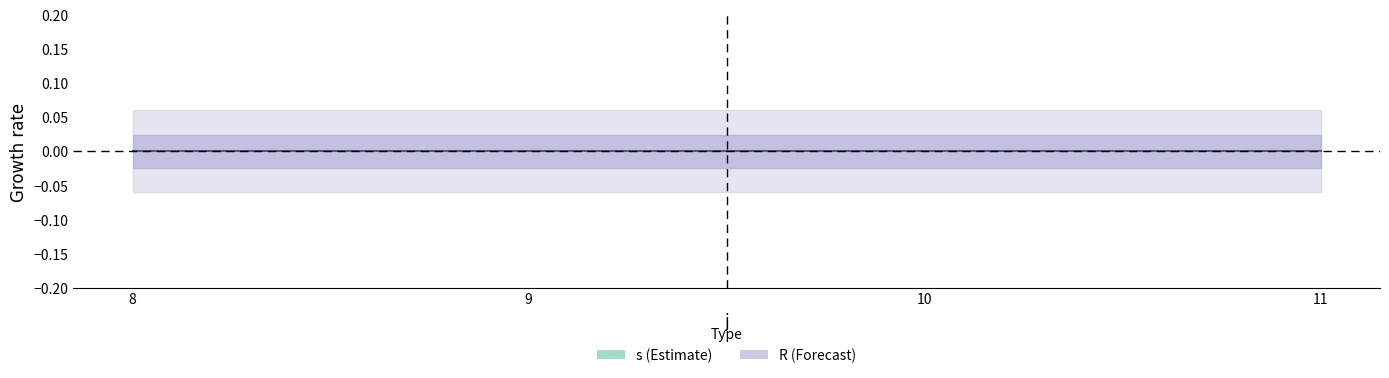

At 8, list the series in order from smallest to largest.

R, s